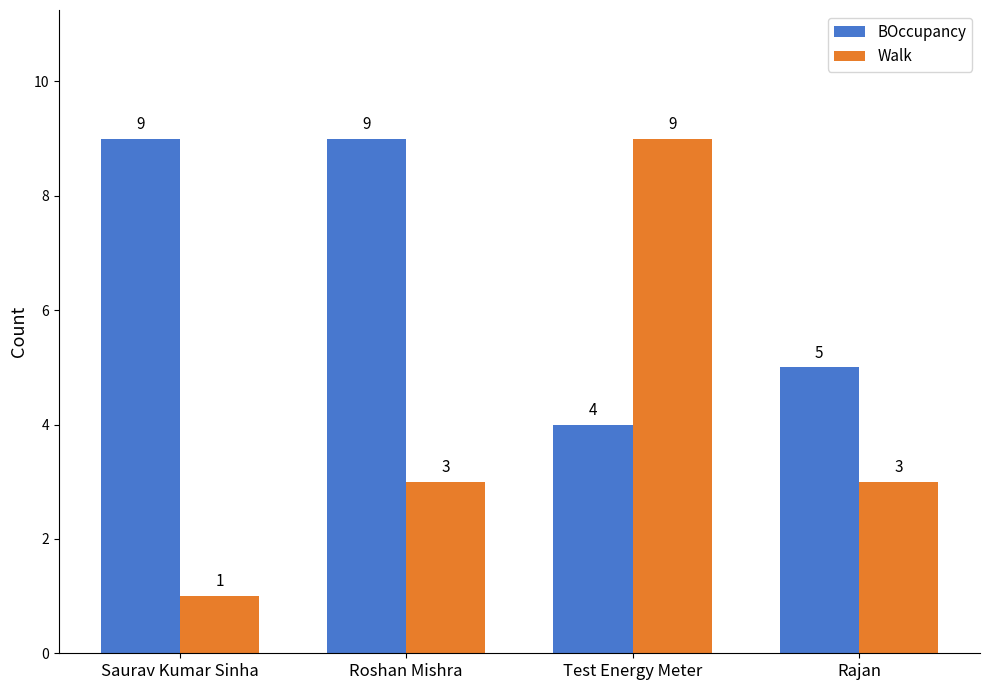

What is the sum of the Walk values at Roshan Mishra and Test Energy Meter?

12